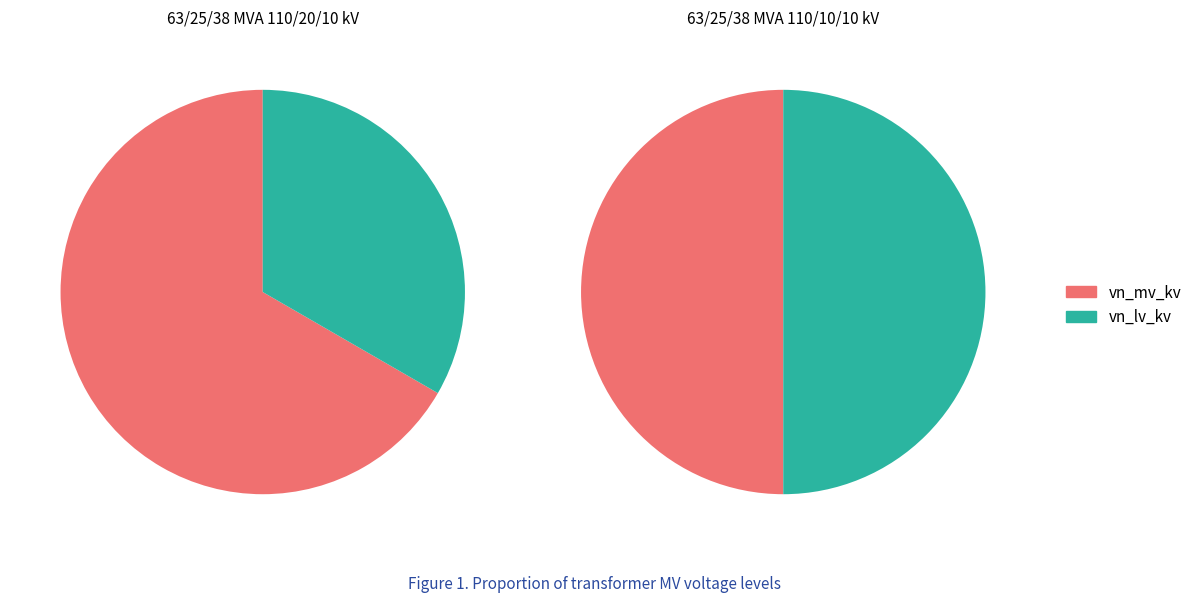

What is the total percentage of 63/25/38 MVA 110/10/10 kV and 63/25/38 MVA 110/20/10 kV?

100.0%